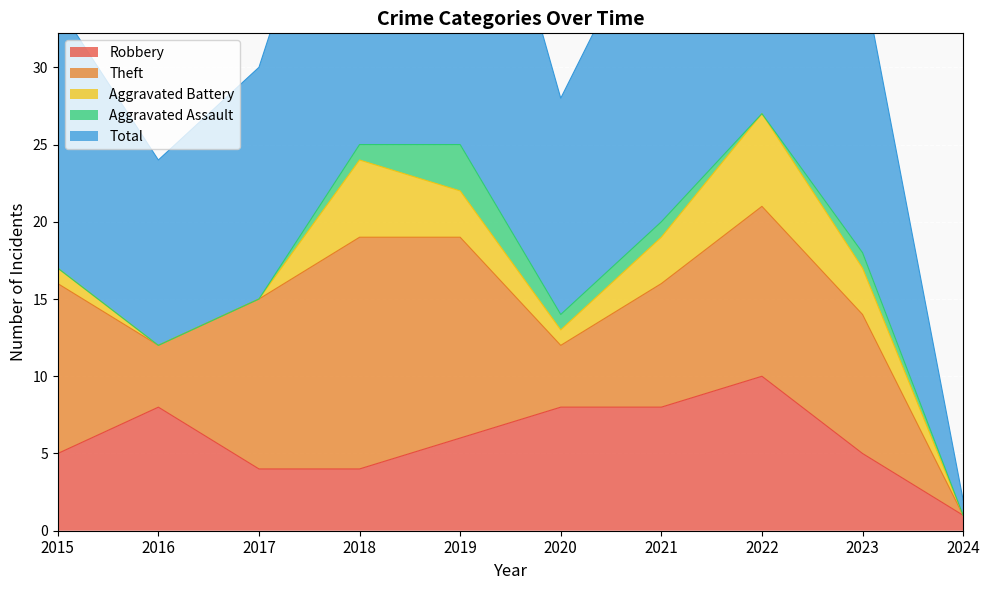

True or false: Total has more than 0 interior local peaks.

True